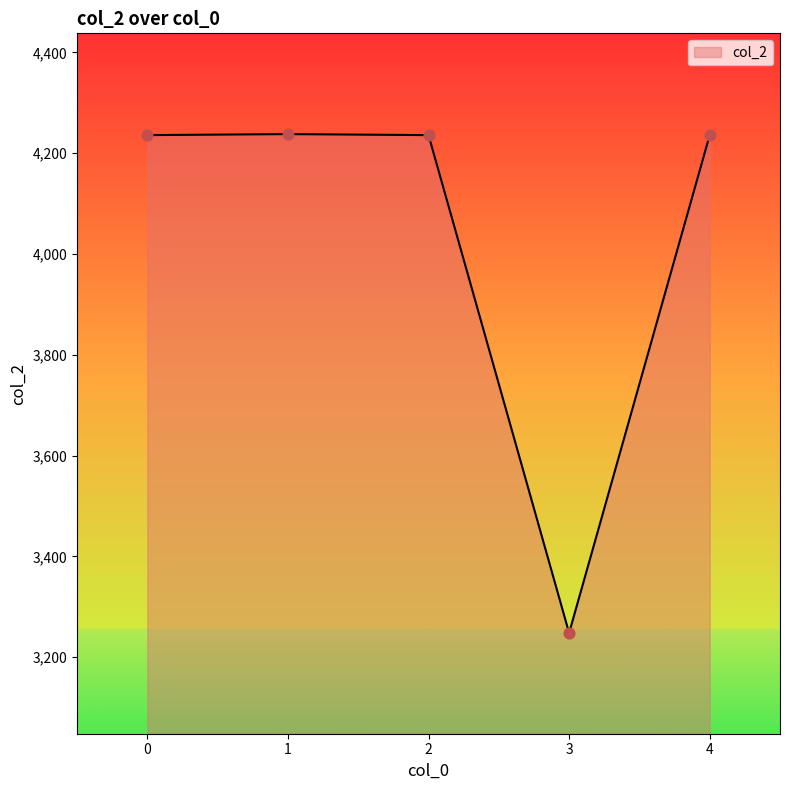

What is the change in value from 1 to 3?

-990